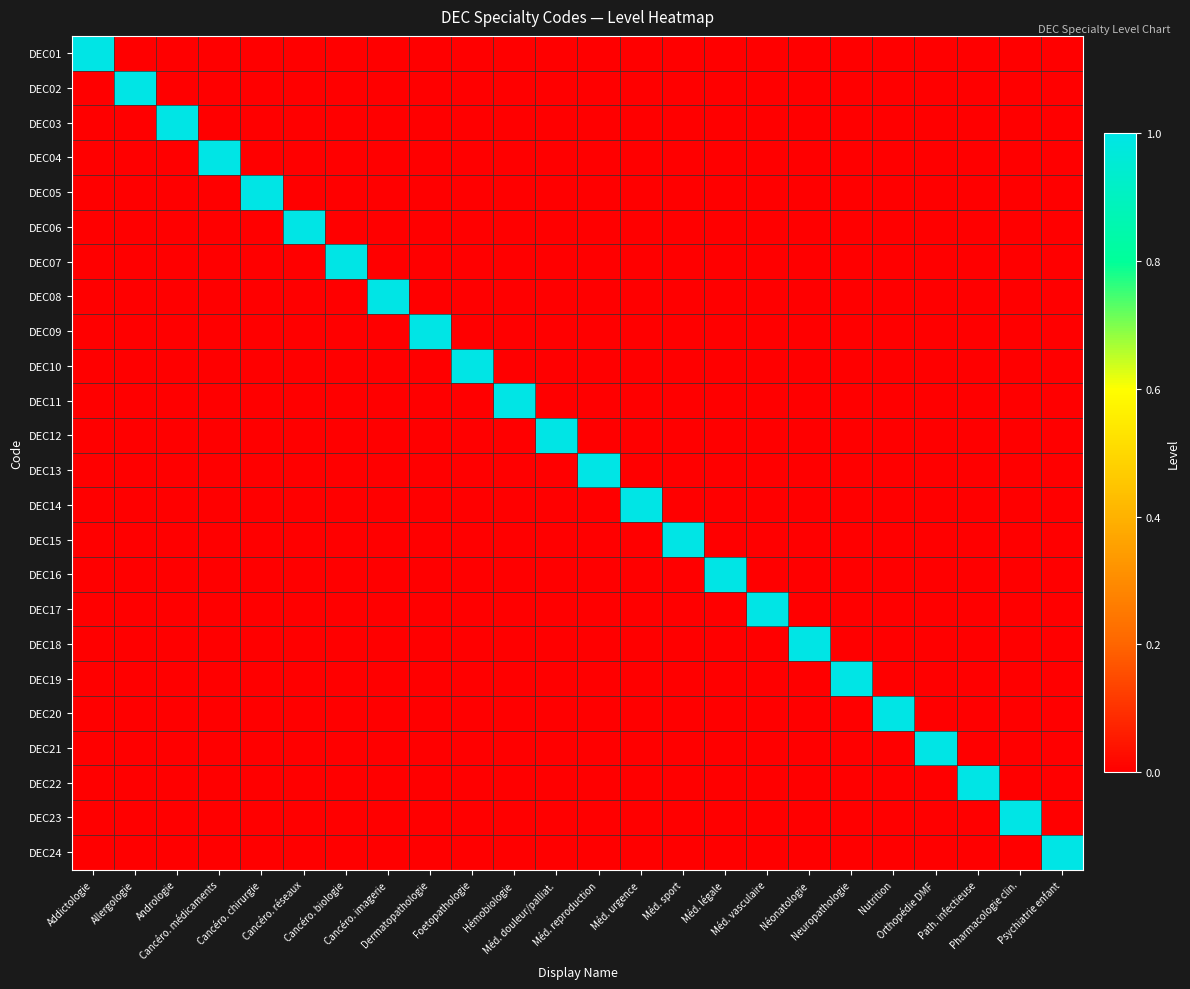

What is the spread (max minus min) of values at Allergologie?

1